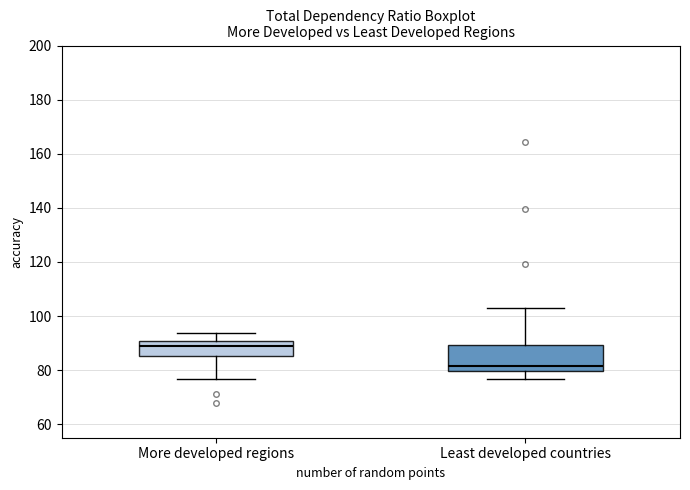

Reading left to right, transcribe this box plot: for each box, give where its median line is, the range the box spans, and where its two whiskers end, as read against the y-axis. The values are not printed on the chart, so give them approximately, as read against the axis.

More developed regions: median 88, box 86 to 90, whiskers 76 to 94
Least developed countries: median 82, box 80 to 90, whiskers 76 to 102